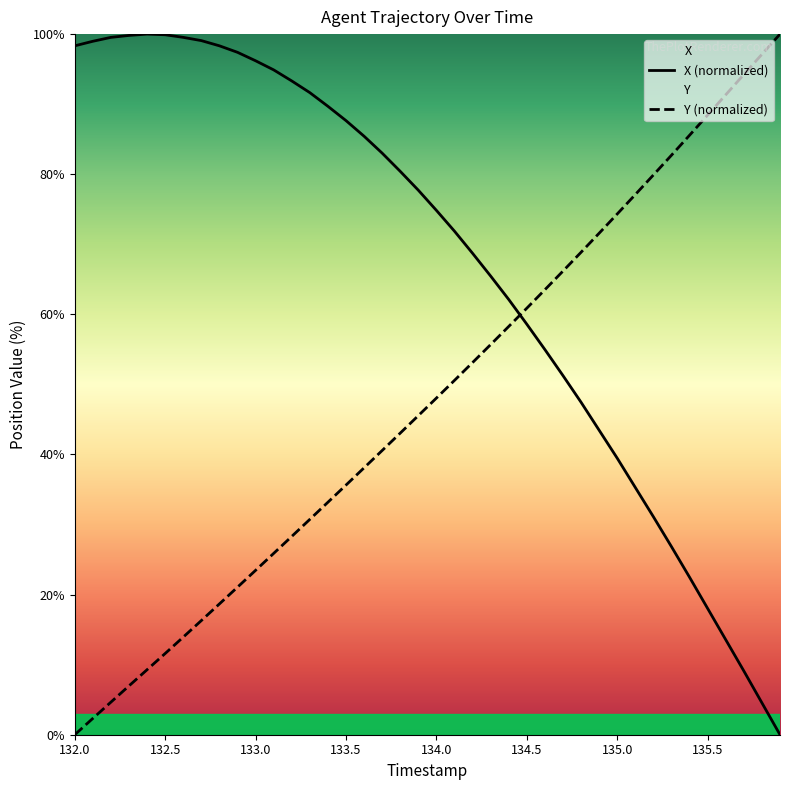

True or false: X (normalized) and Y (normalized) intersect in this chart.

True